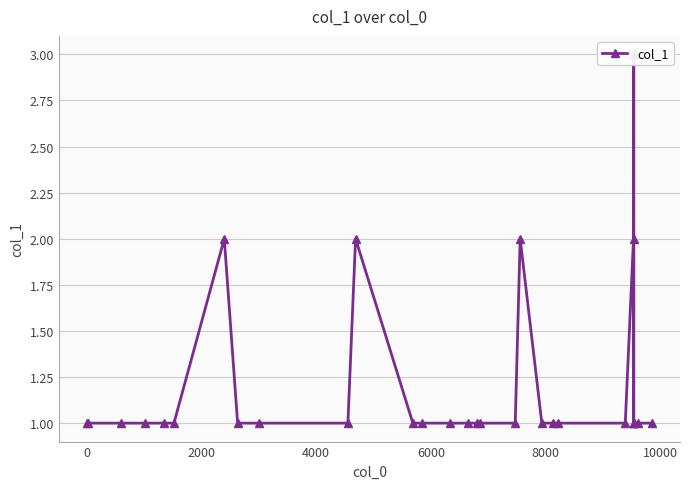

How many lines are shown in the chart?

1